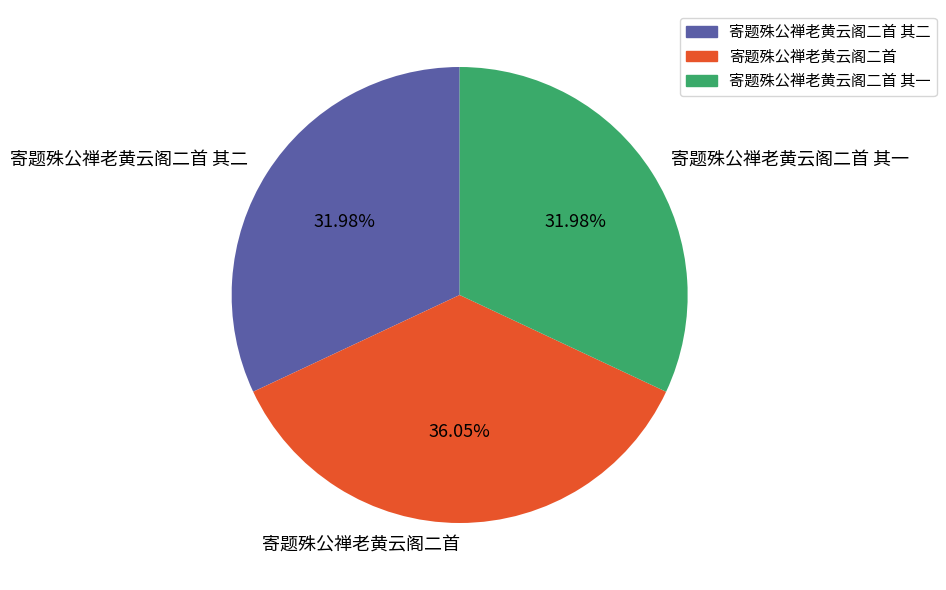

To the nearest percent, what is the combined percentage of 寄题殊公禅老黄云阁二首 其一 and 寄题殊公禅老黄云阁二首?

68%